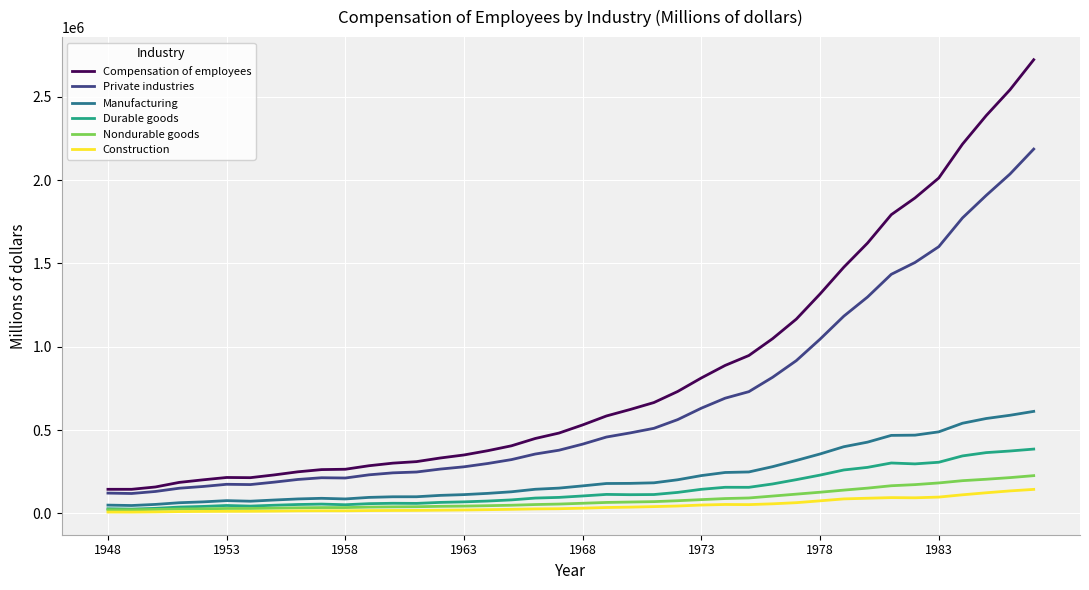

Rank the series by their maximum value, from lowest to highest.

Construction, Nondurable goods, Durable goods, Manufacturing, Private industries, Compensation of employees